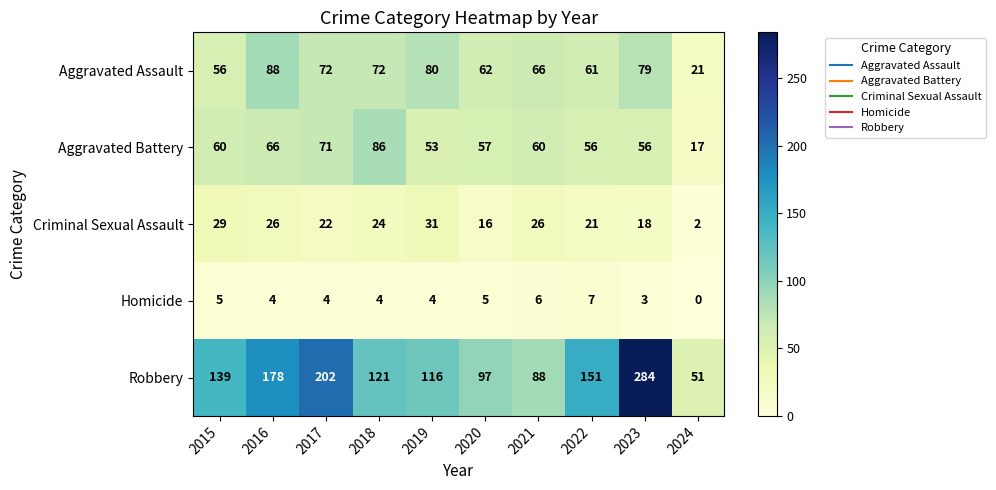

At which label is Aggravated Battery closest to 51?

2019